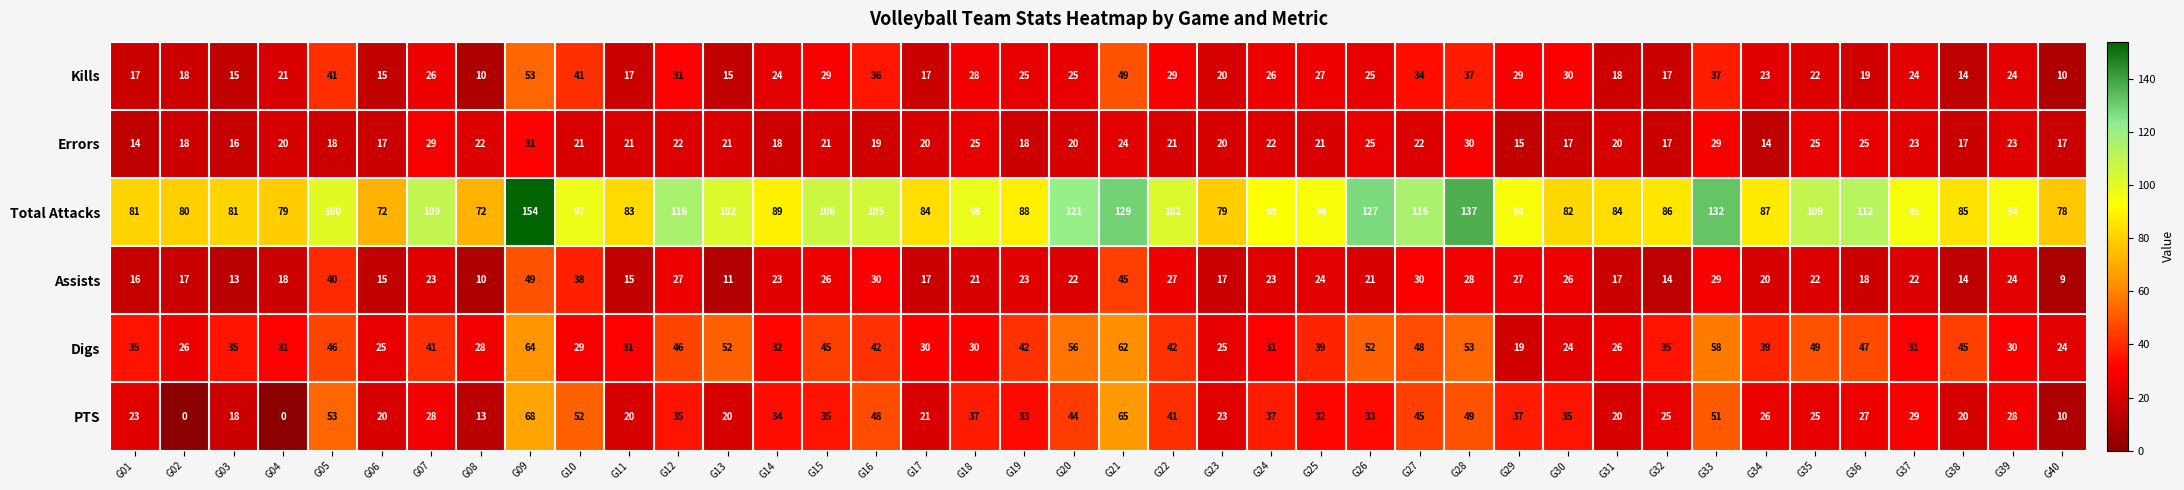

What is the total value across all series at G24?

232